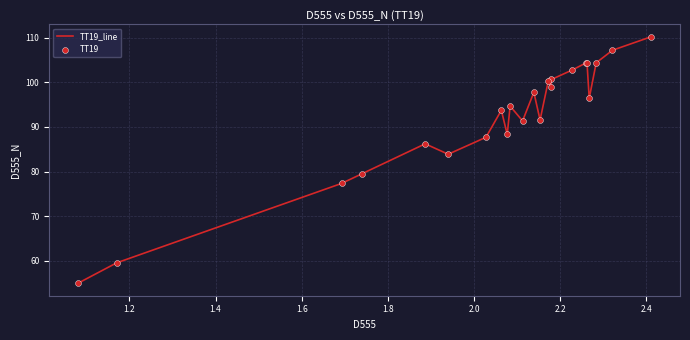

What is the minimum value shown in the chart?

55.0